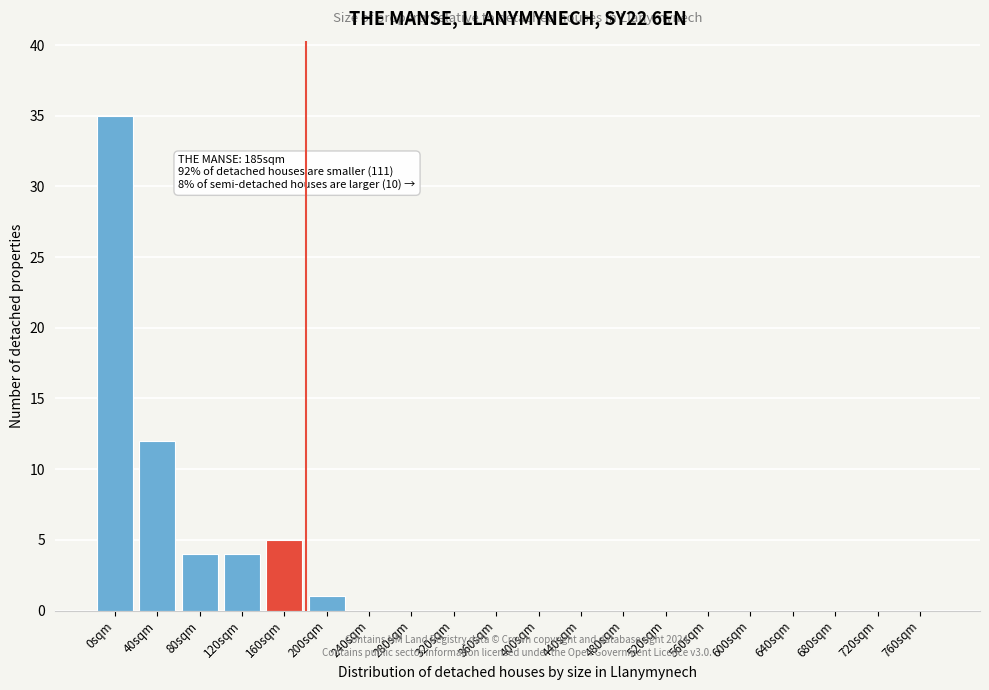

Reading left to right, transcribe all the data shown in this chart.

0sqm=35	40sqm=12	80sqm=4	120sqm=4	160sqm=5	200sqm=1	240sqm=0	280sqm=0	320sqm=0	360sqm=0	400sqm=0	440sqm=0	480sqm=0	520sqm=0	560sqm=0	600sqm=0	640sqm=0	680sqm=0	720sqm=0	760sqm=0